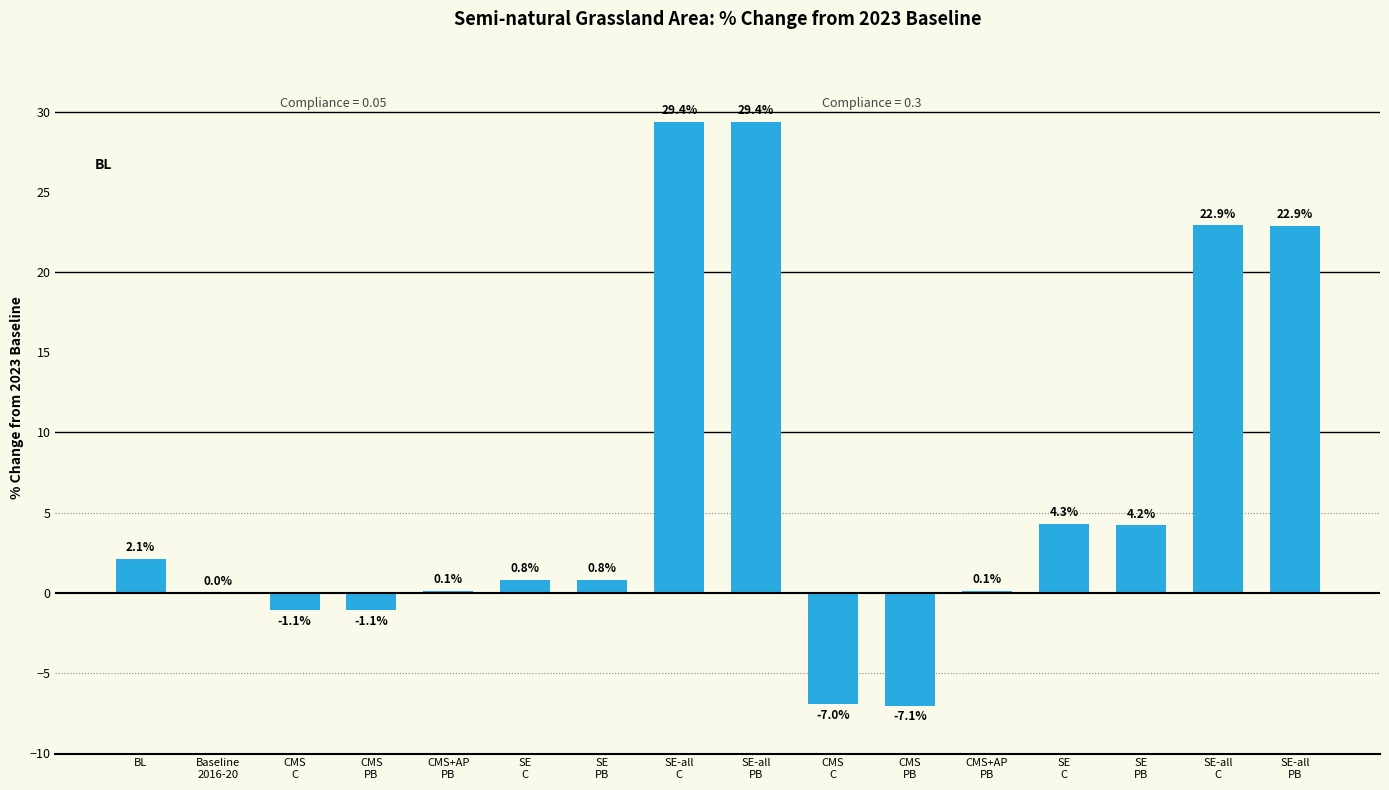

What is the change in value from CMS
PB to CMS
C?

-5.8